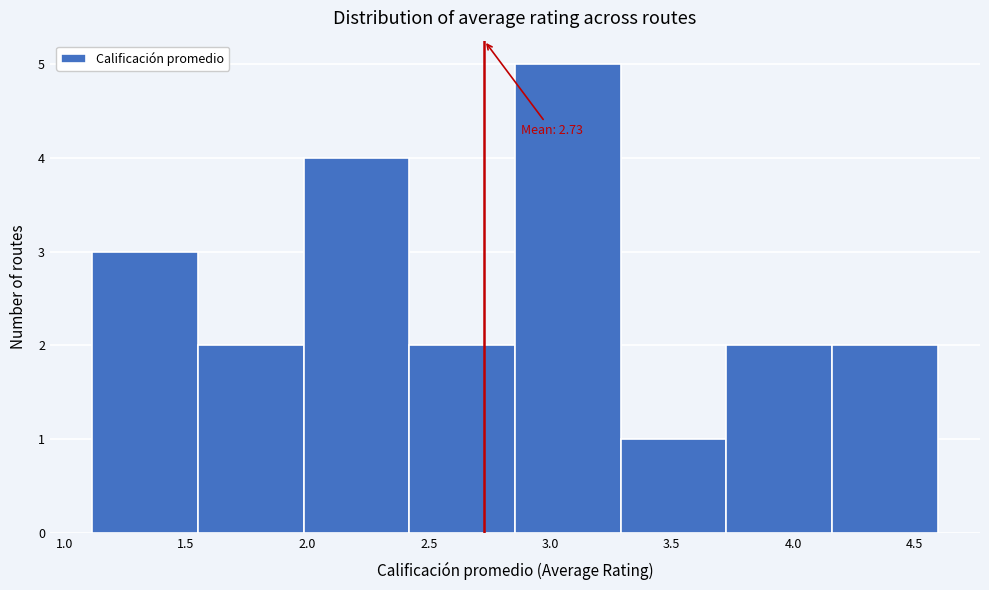

Which range on the x-axis has the tallest bar?

2.85 to 3.30